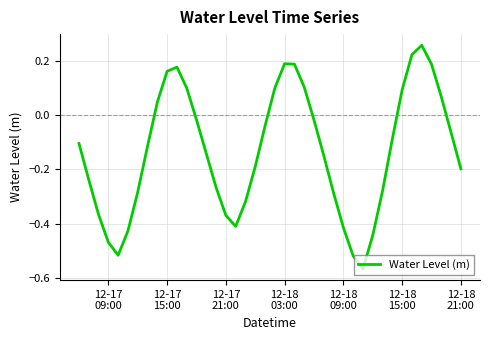

What is the difference between the maximum and minimum values?

0.8